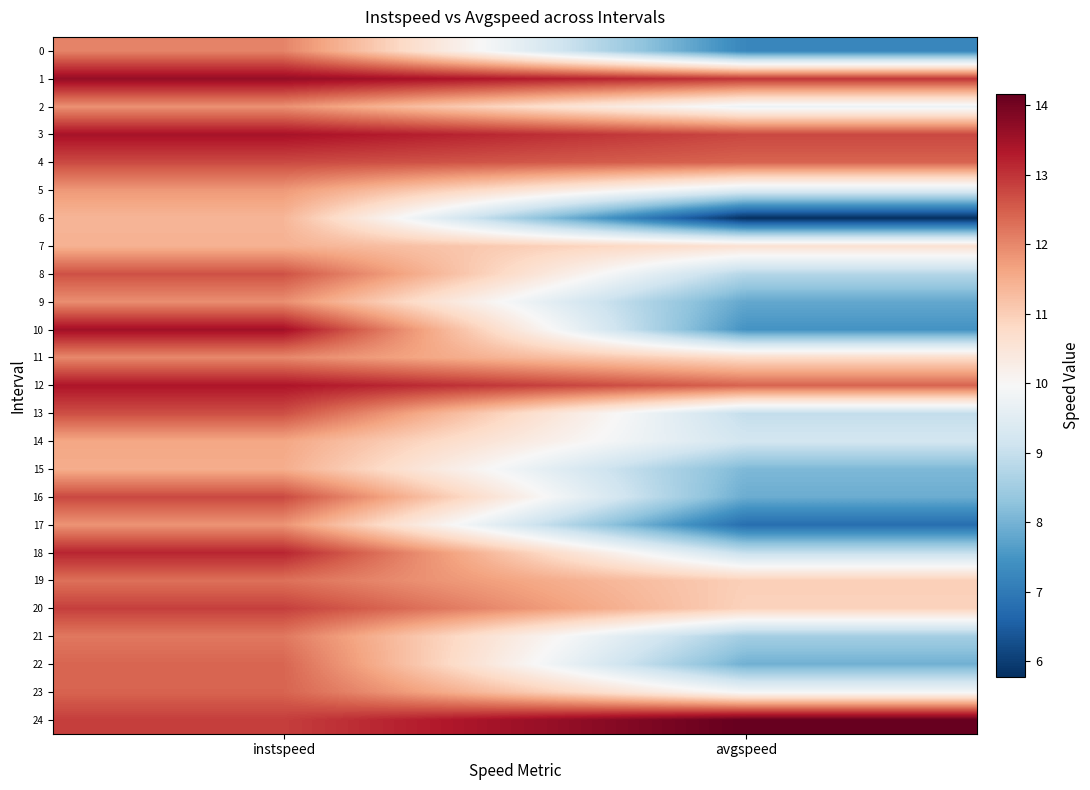

Between instspeed and avgspeed, which is larger?

instspeed